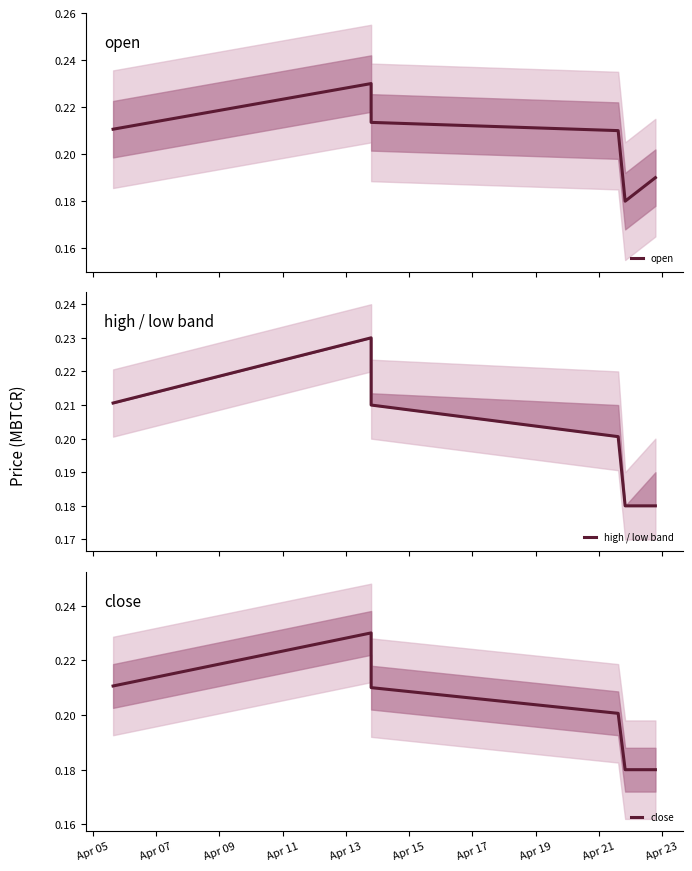

Rank the series by their maximum value, from lowest to highest.

open, high / low band, close